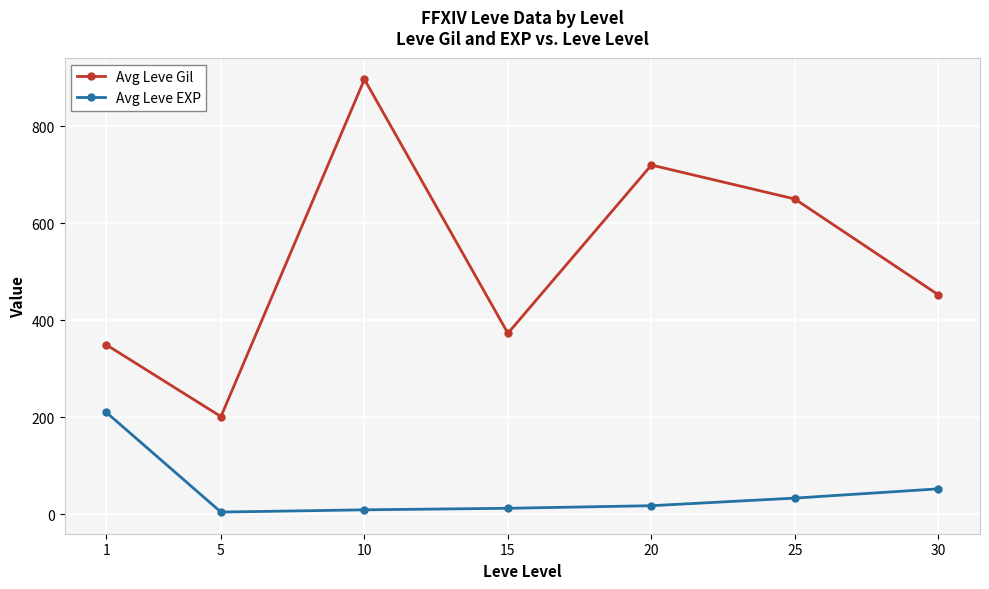

What is the average value of the Avg Leve Gil series?

520.6